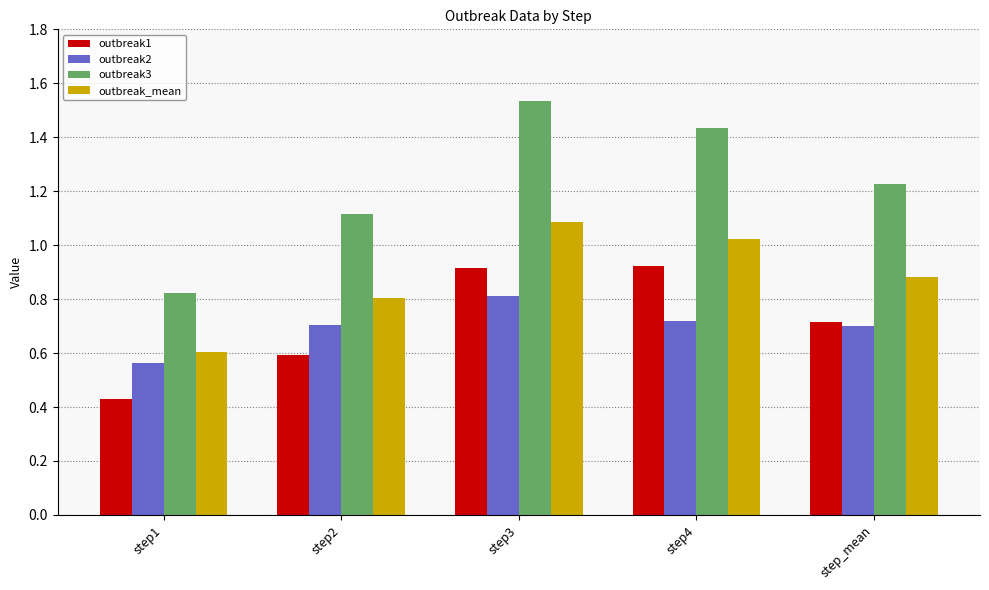

What is the label of the 5th bar from the right?

step1